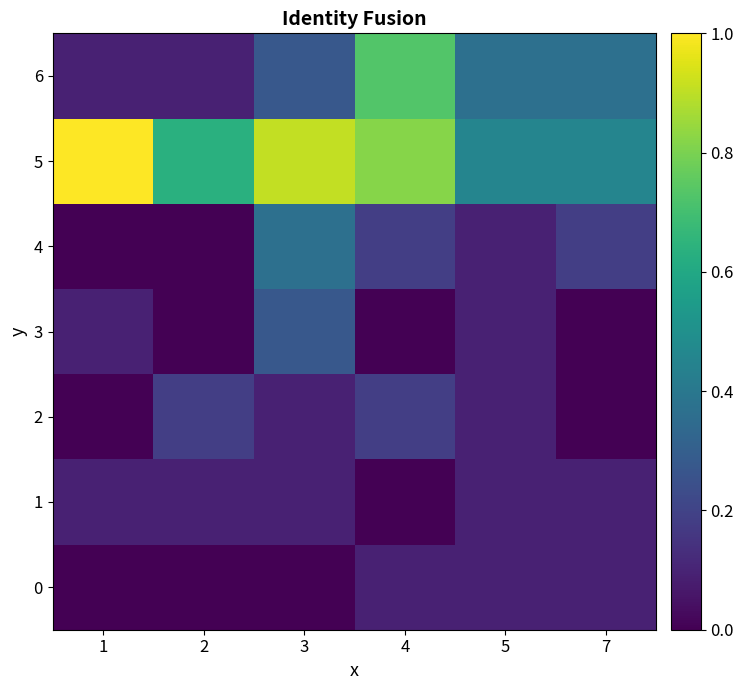

Which series has the largest total across all categories?

5